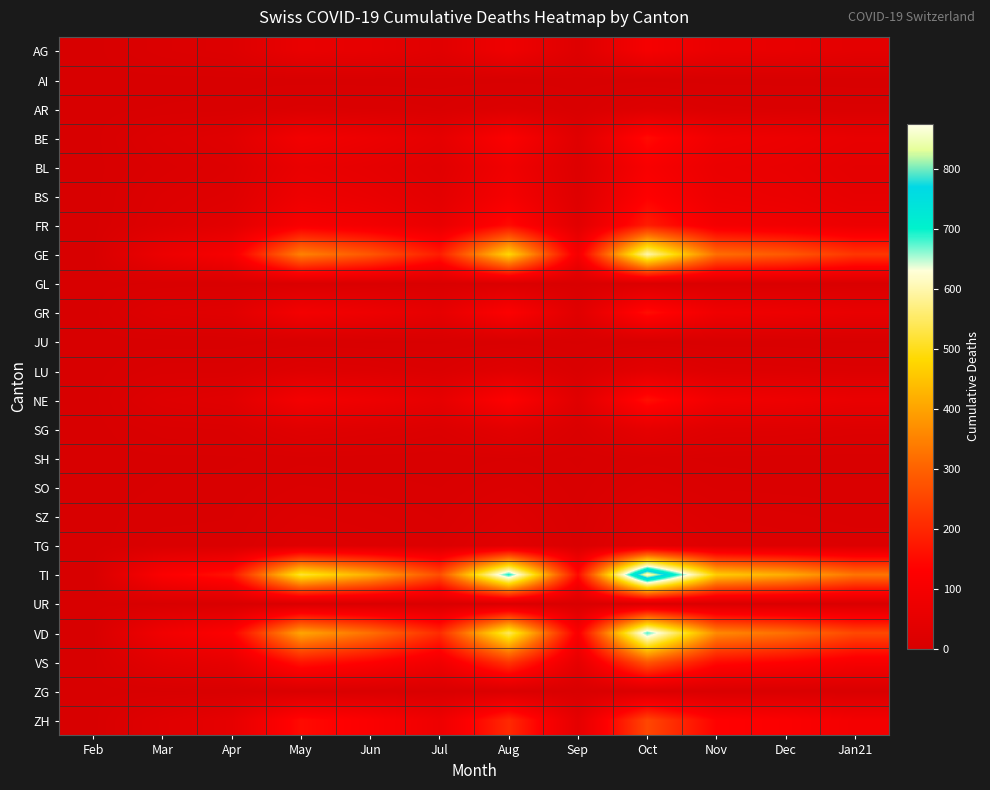

Between Oct and Nov, which is larger?

Oct